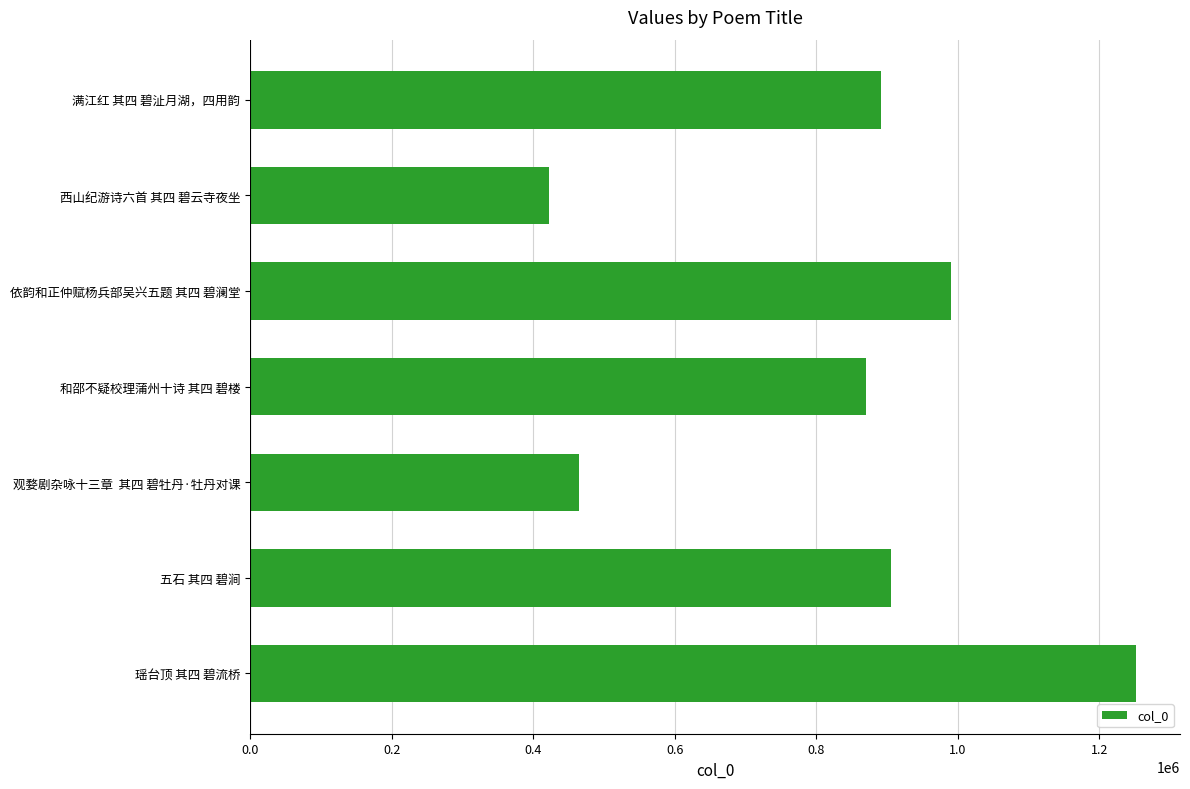

Which has a higher value, 满江红 其四 碧沚月湖，四用韵 or 依韵和正仲赋杨兵部吴兴五题 其四 碧澜堂?

依韵和正仲赋杨兵部吴兴五题 其四 碧澜堂